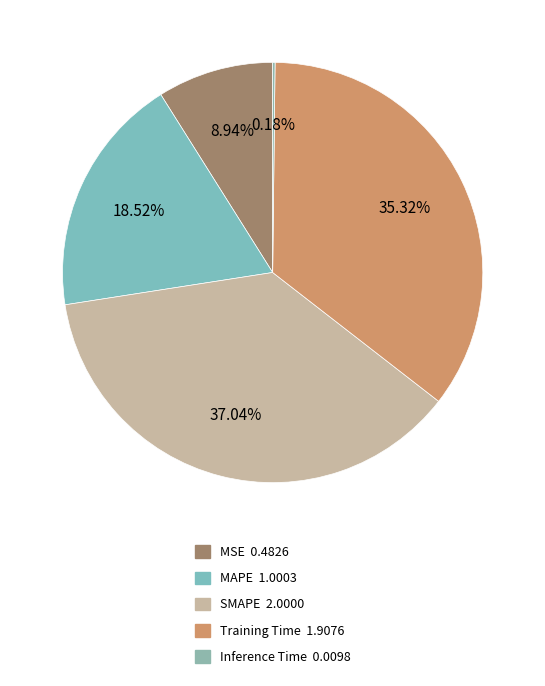

What is the smallest slice in the pie chart?

Inference Time